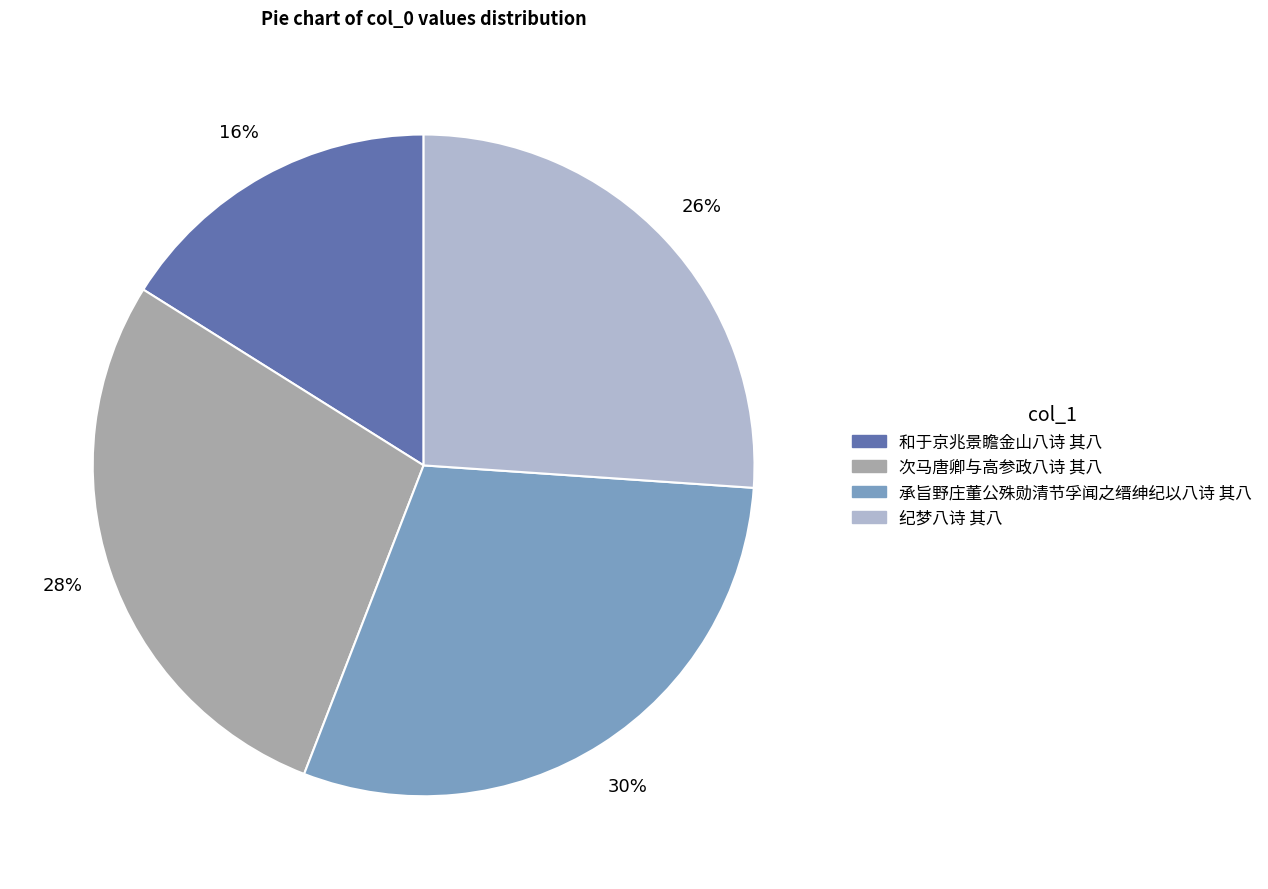

Combined, do 和于京兆景瞻金山八诗 其八 and 承旨野庄董公殊勋清节孚闻之缙绅纪以八诗 其八 account for over 50%?

No